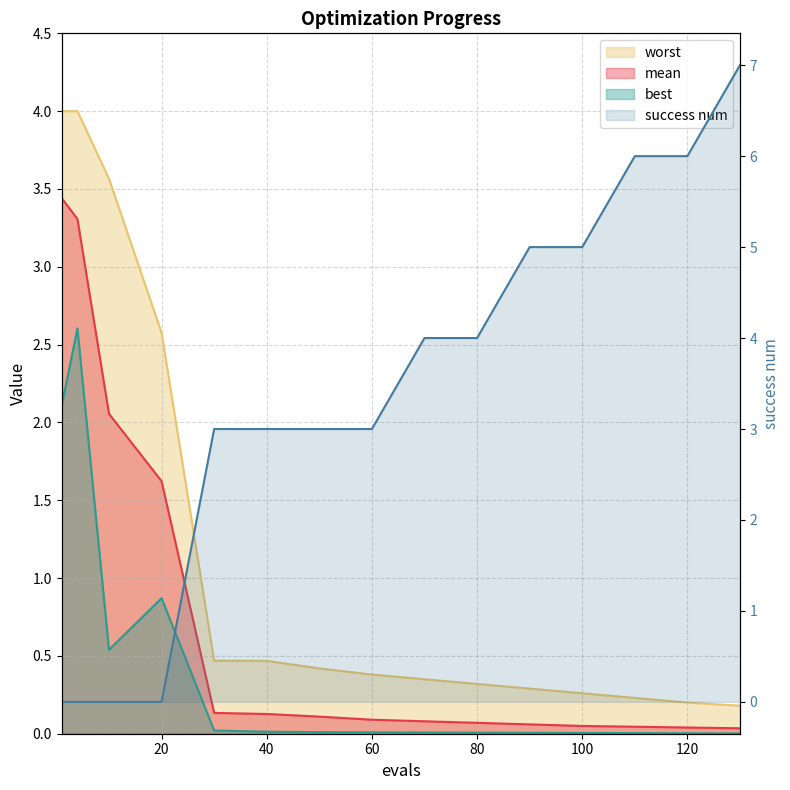

At 30, list the series in order from smallest to largest.

best, mean, worst, success num